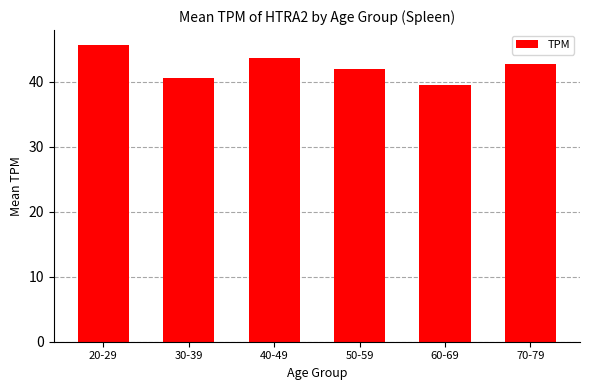

List the labels in order of value, largest first.

20-29, 40-49, 70-79, 50-59, 30-39, 60-69